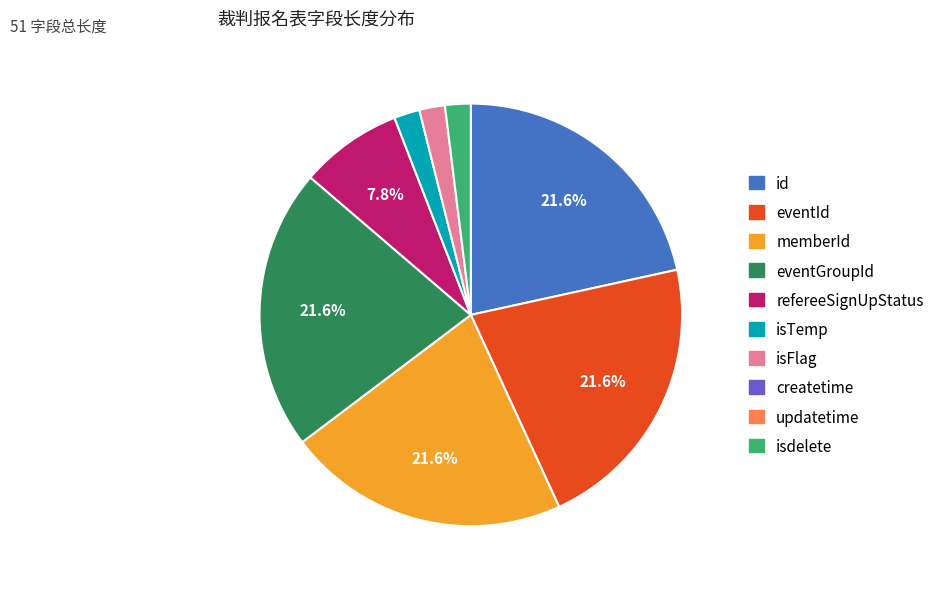

Is there any slice that represents more than half of the pie?

No